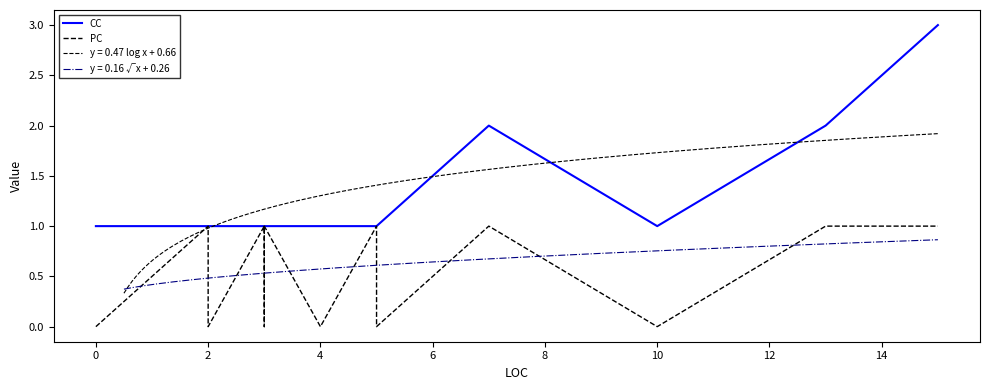

True or false: PC and CC intersect in this chart.

False